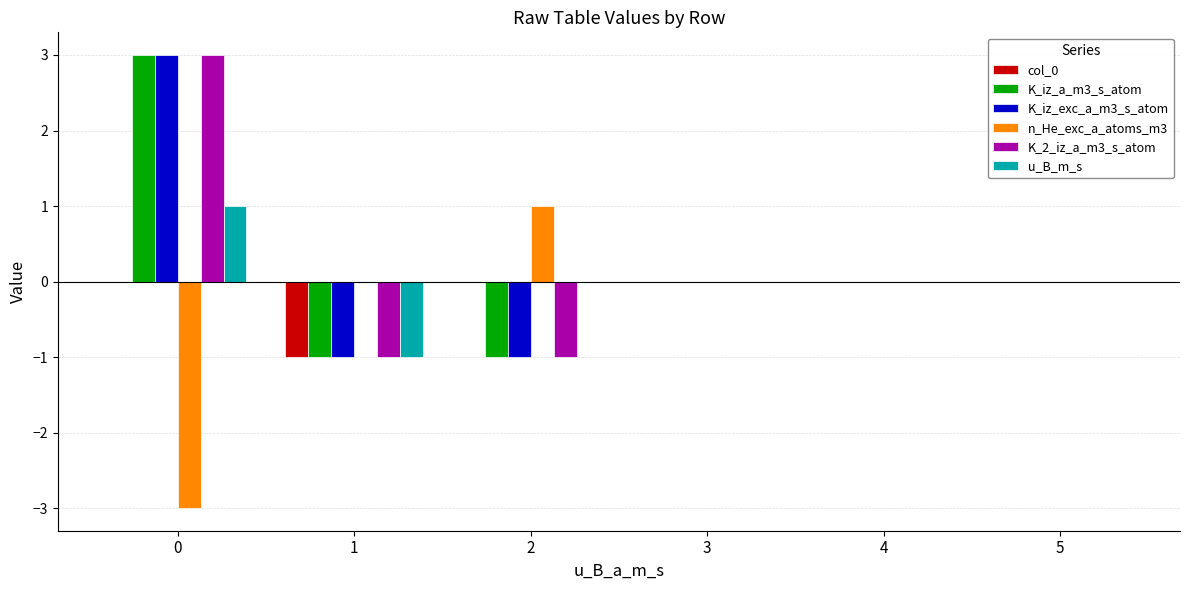

Reading left to right, extract all data points from this chart.

col_0: 0	-1	0	0	0	0
K_iz_a_m3_s_atom: 3	-1	-1	0	0	0
K_iz_exc_a_m3_s_atom: 3	-1	-1	0	0	0
n_He_exc_a_atoms_m3: -3	0	1	0	0	0
K_2_iz_a_m3_s_atom: 3	-1	-1	0	0	0
u_B_m_s: 1	-1	0	0	0	0